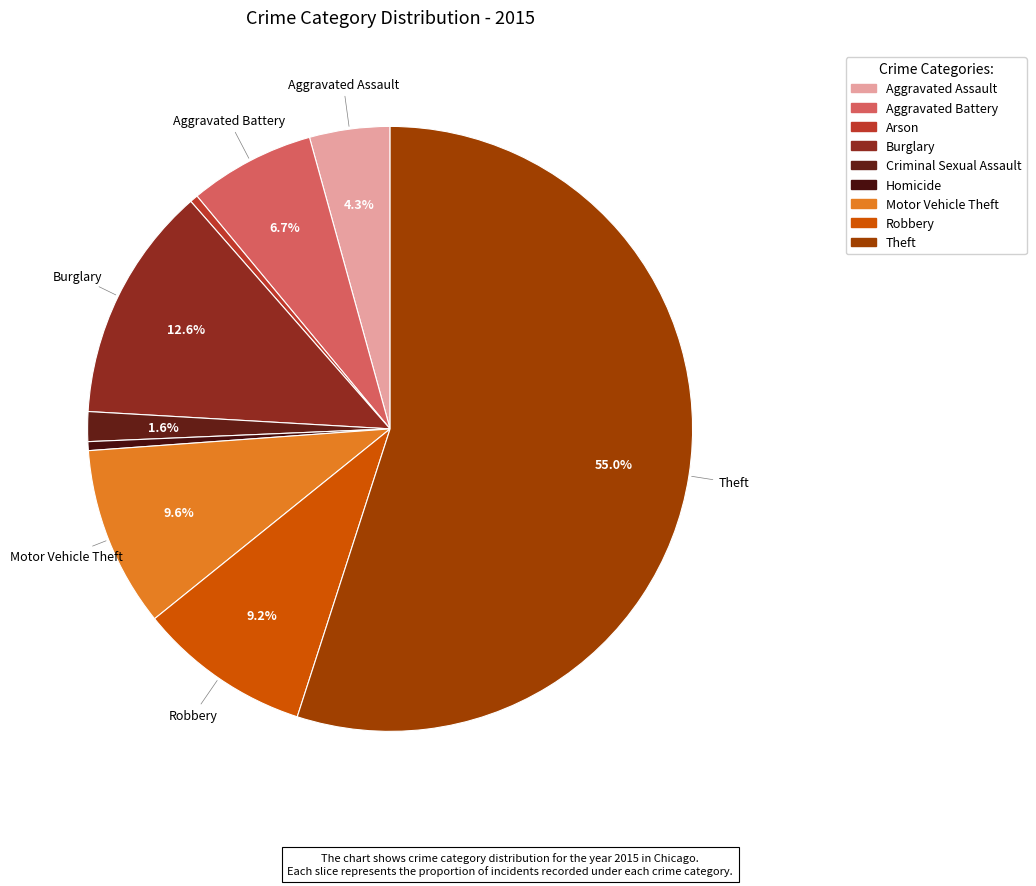

What is the majority slice?

Theft